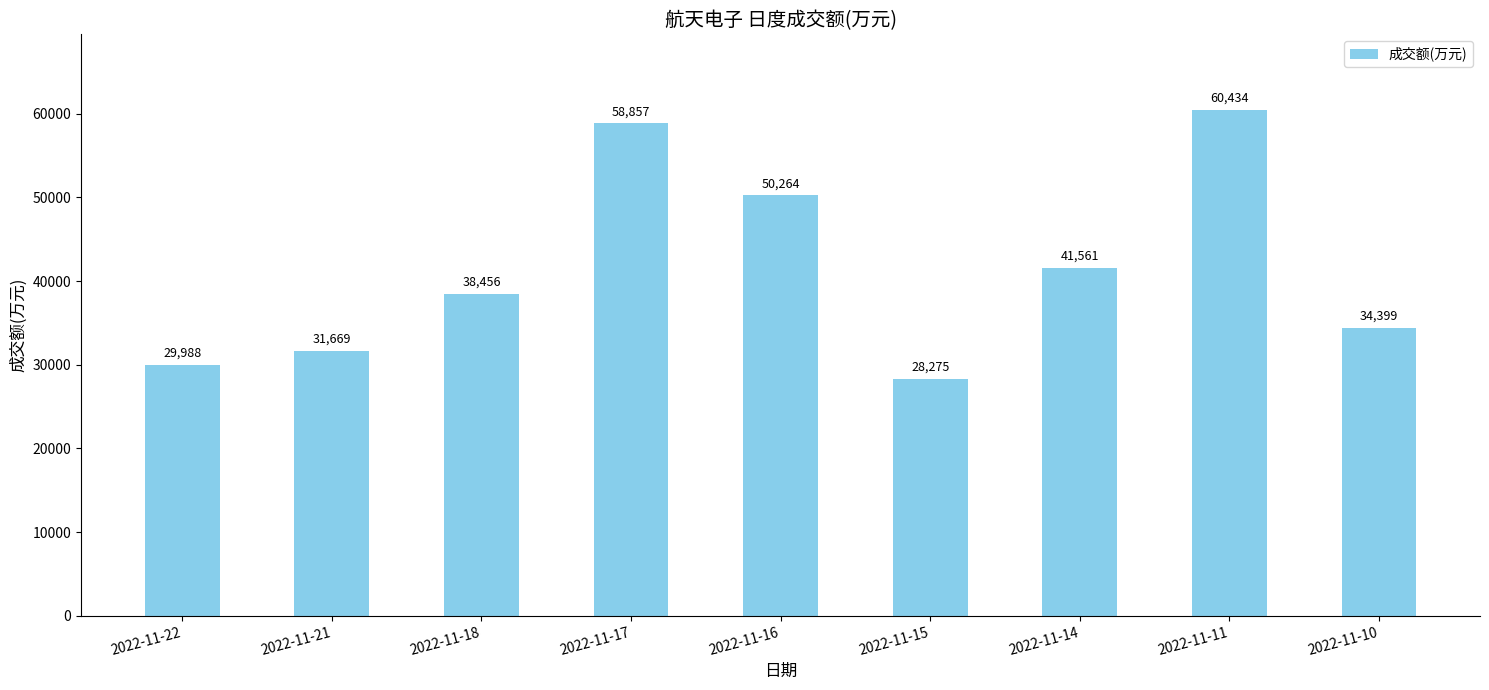

Reading left to right, transcribe all the data shown in this chart.

2022-11-22=29988	2022-11-21=31669	2022-11-18=38456	2022-11-17=58857	2022-11-16=50264	2022-11-15=28275	2022-11-14=41561	2022-11-11=60434	2022-11-10=34399